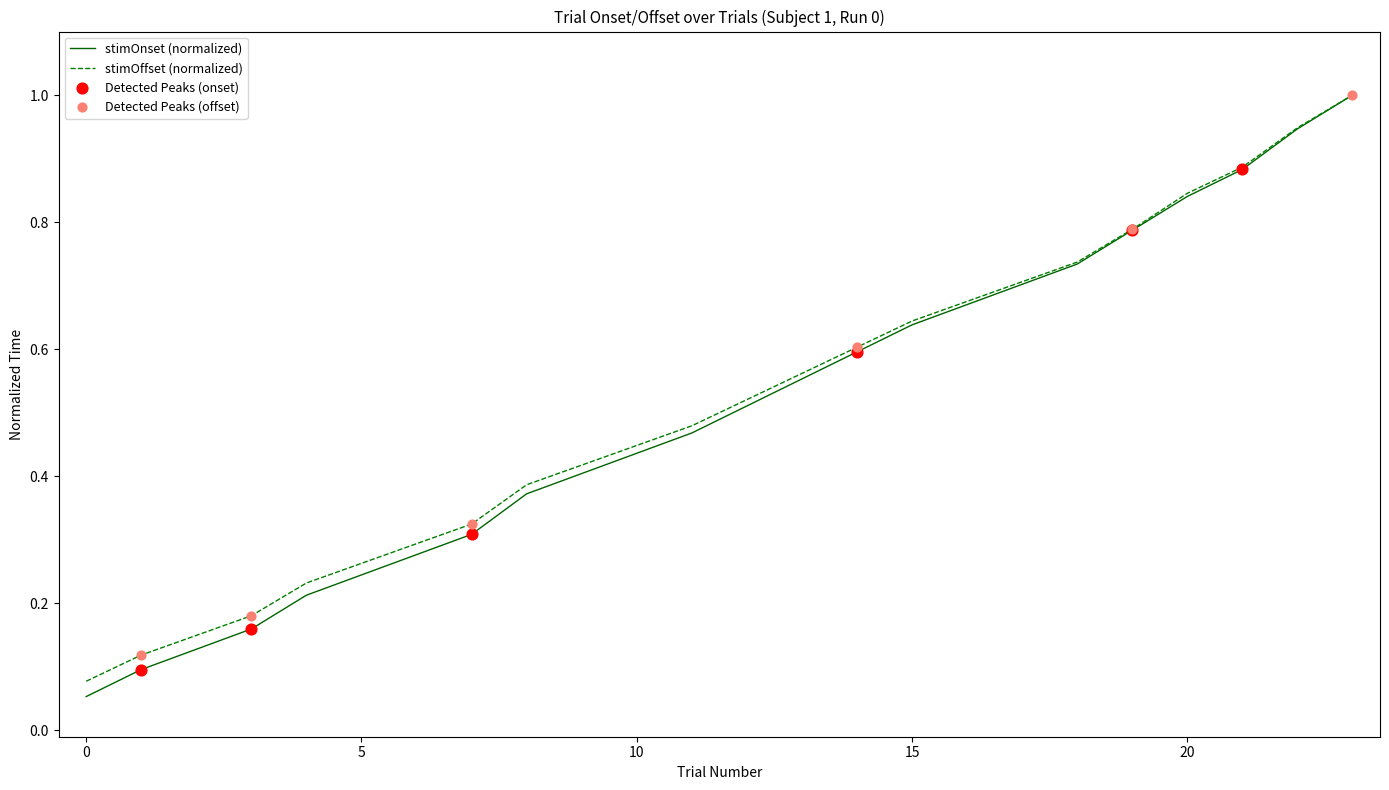

What is the maximum value for stimOnset (normalized)?

1.0